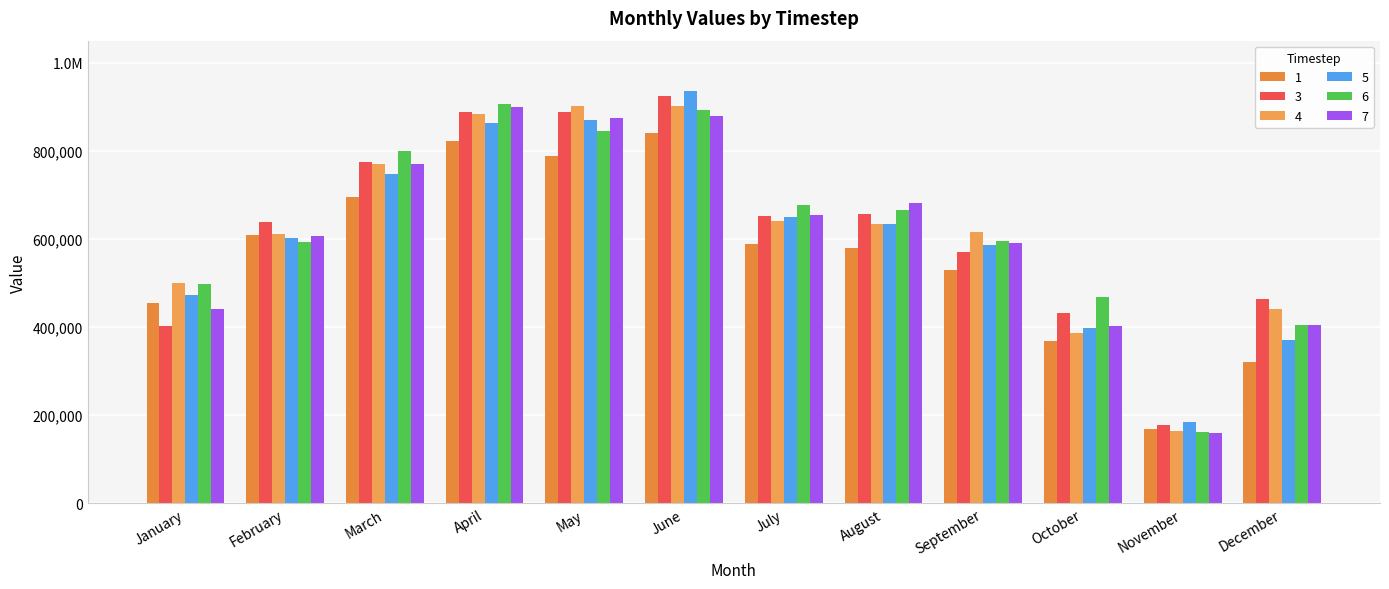

Which series has the largest range (max minus min)?

5